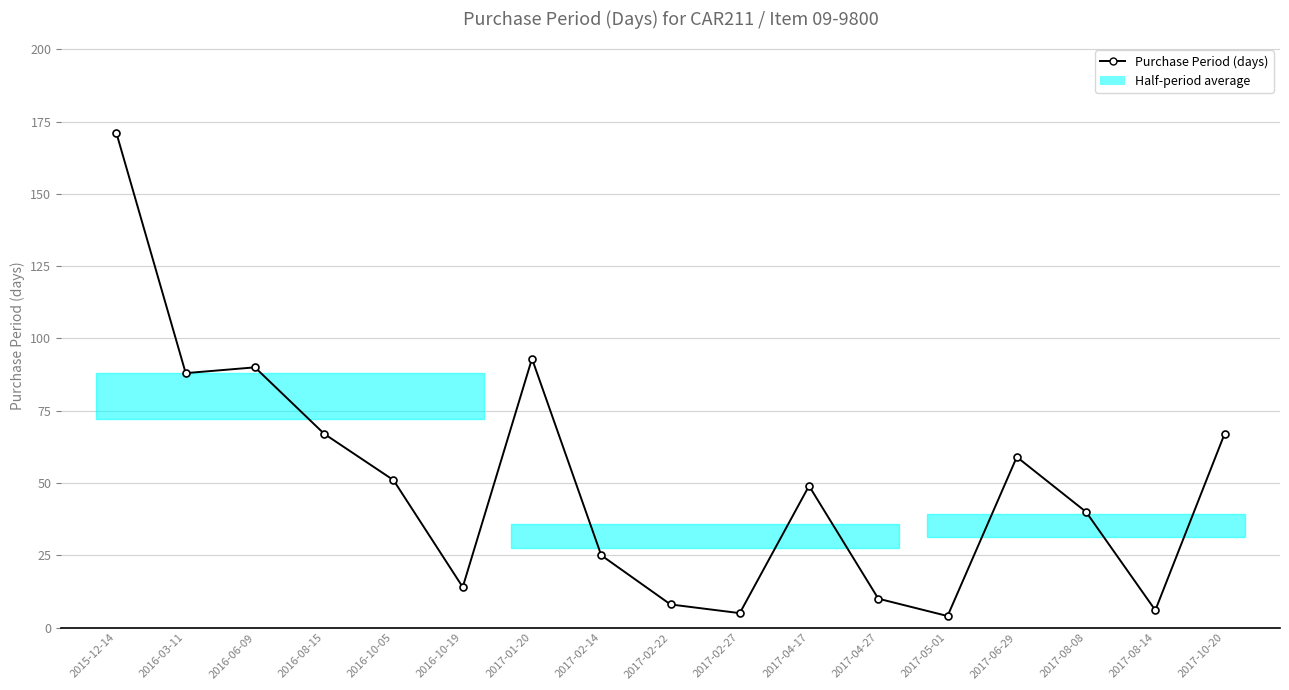

What is the ratio of the value at 2016-10-19 to the value at 2017-10-20?

0.2